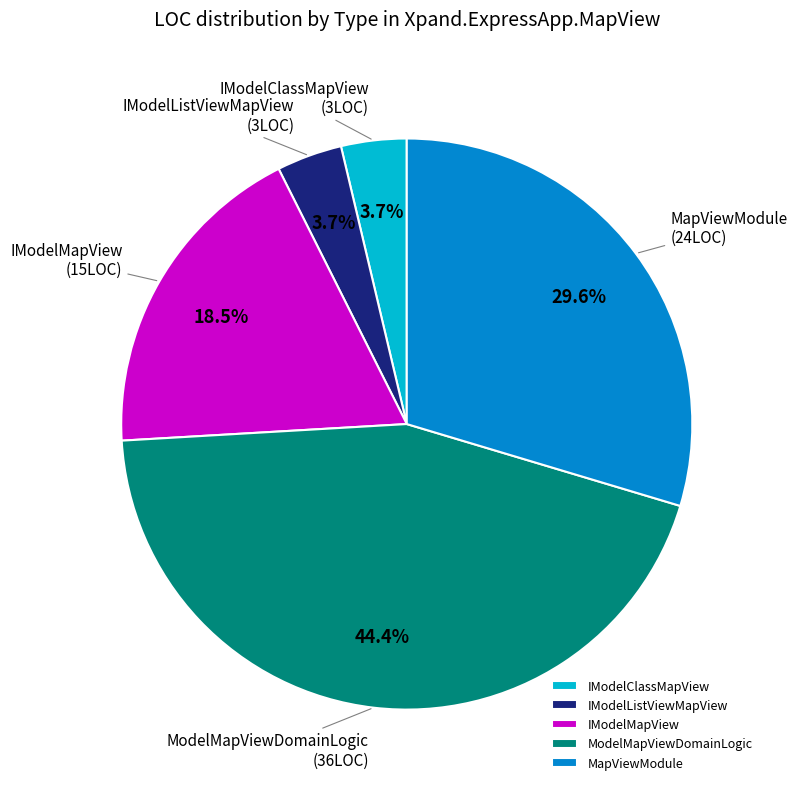

True or false: ModelMapViewDomainLogic accounts for 44% of the total.

True